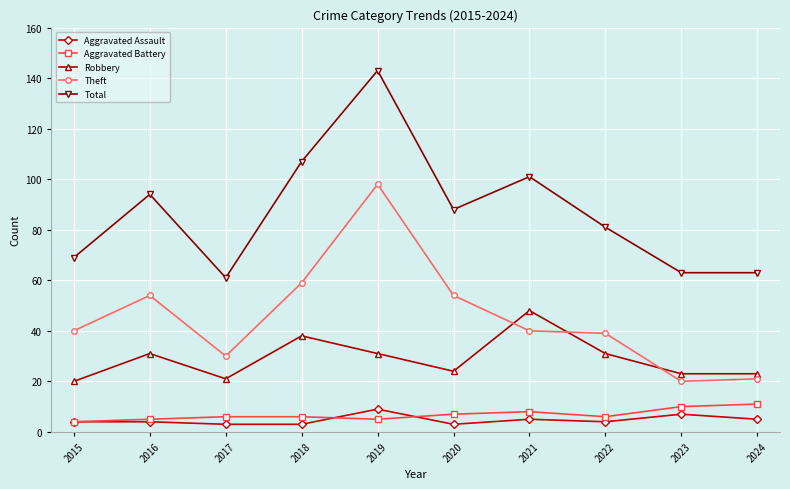

Is it true that Total equals 14 at 2017?

False